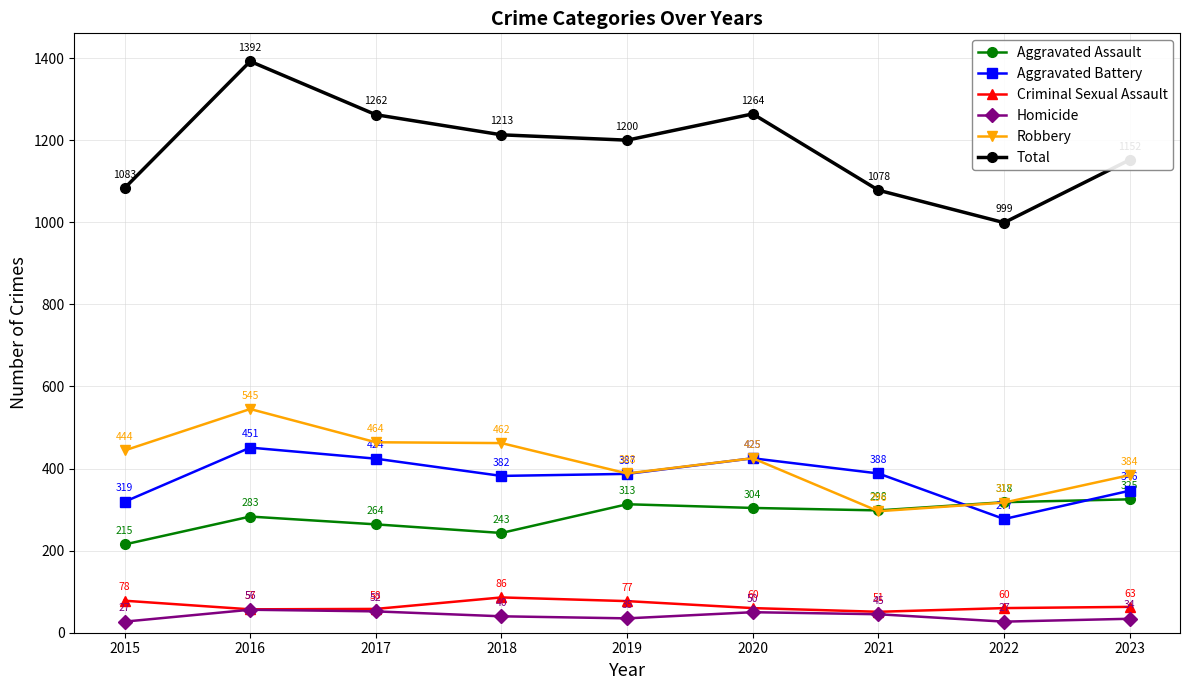

True or false: Criminal Sexual Assault and Total cross at least once.

False